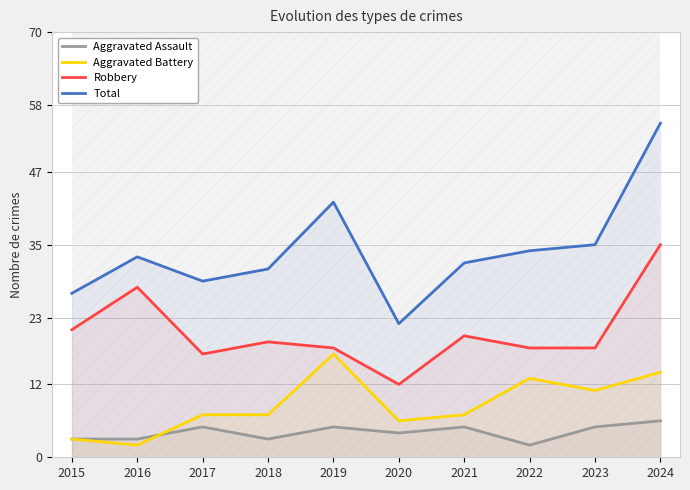

How many interior local peaks does the Aggravated Battery series have?

2